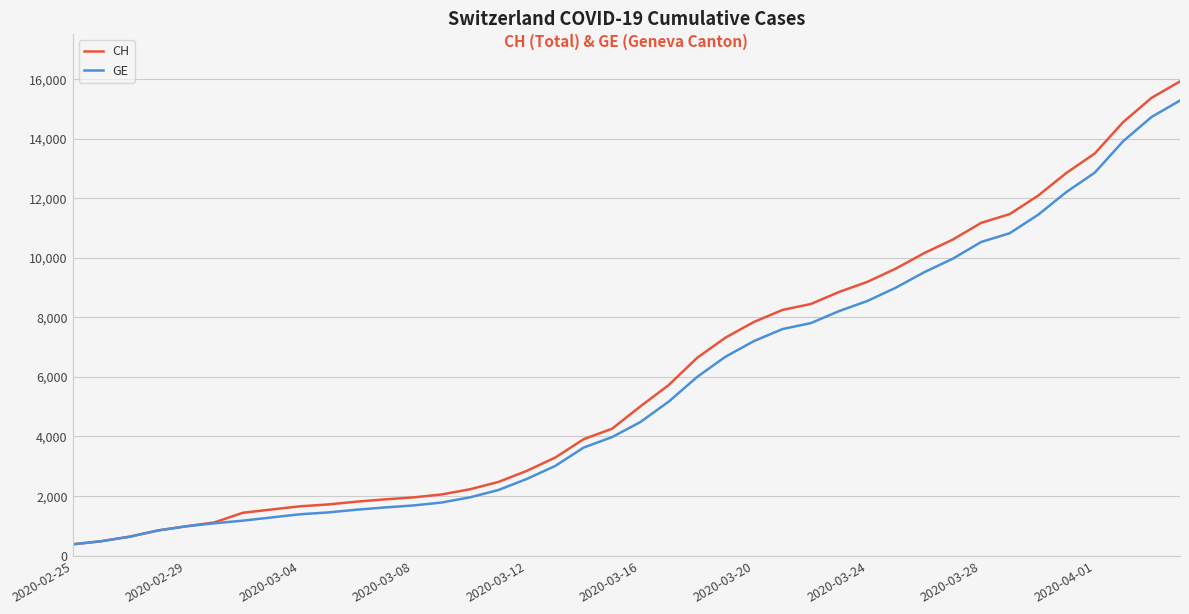

What is the highest value of the CH series?

15926